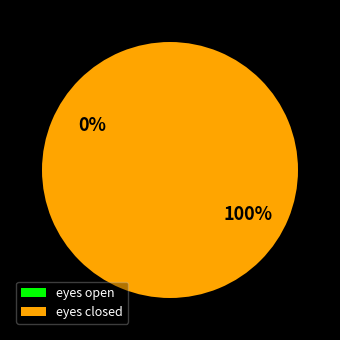

True or false: eyes open accounts for 1% of the total.

False